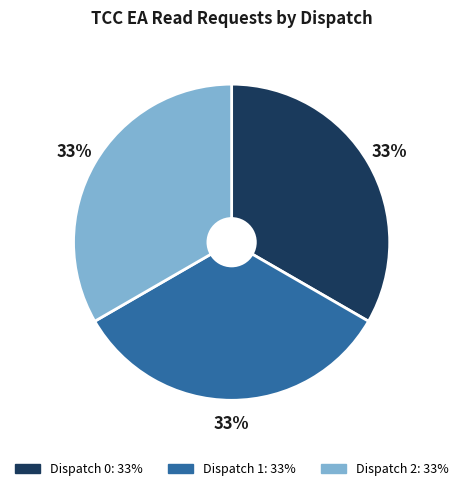

The Dispatch 2 slice represents 33% of the pie. True or false?

True